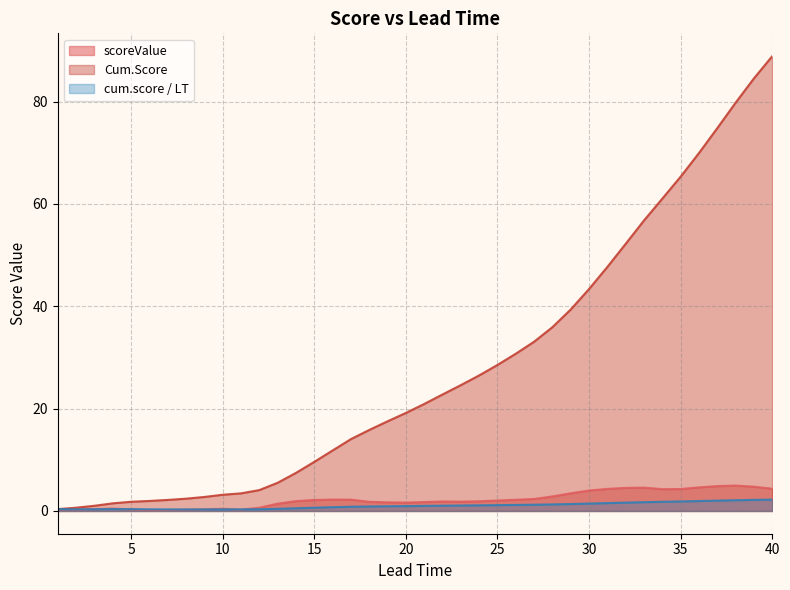

Where is scoreValue nearest to the value 2?

25